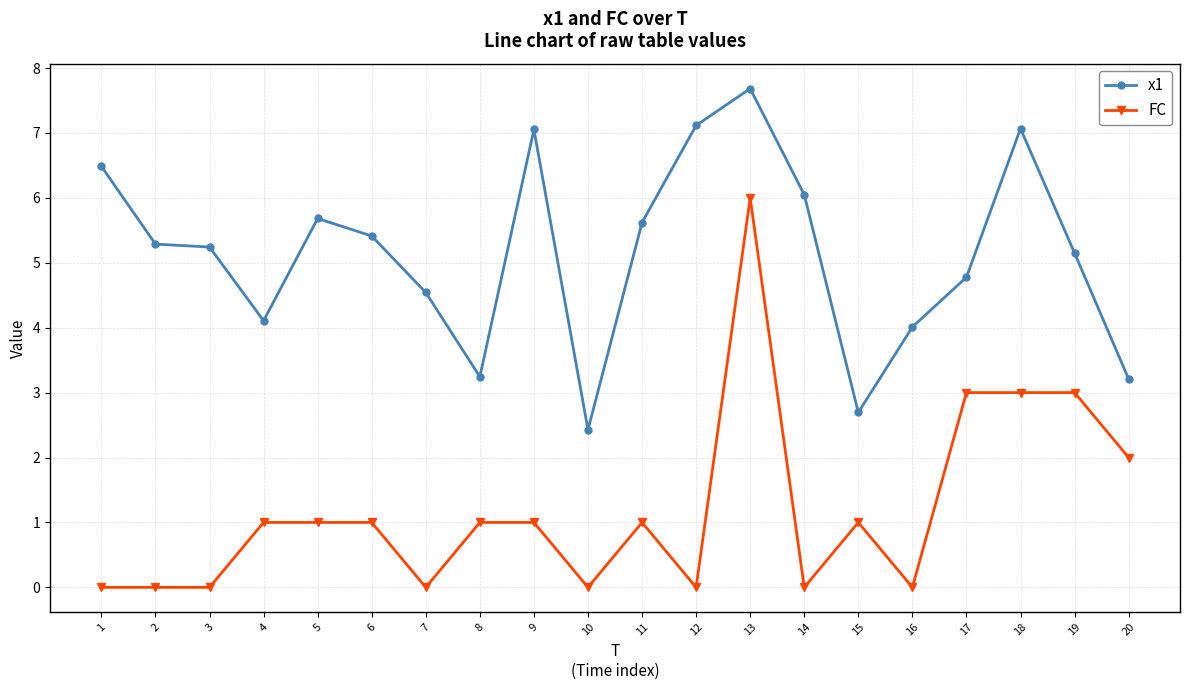

Where does the x1 series first go above 5?

1